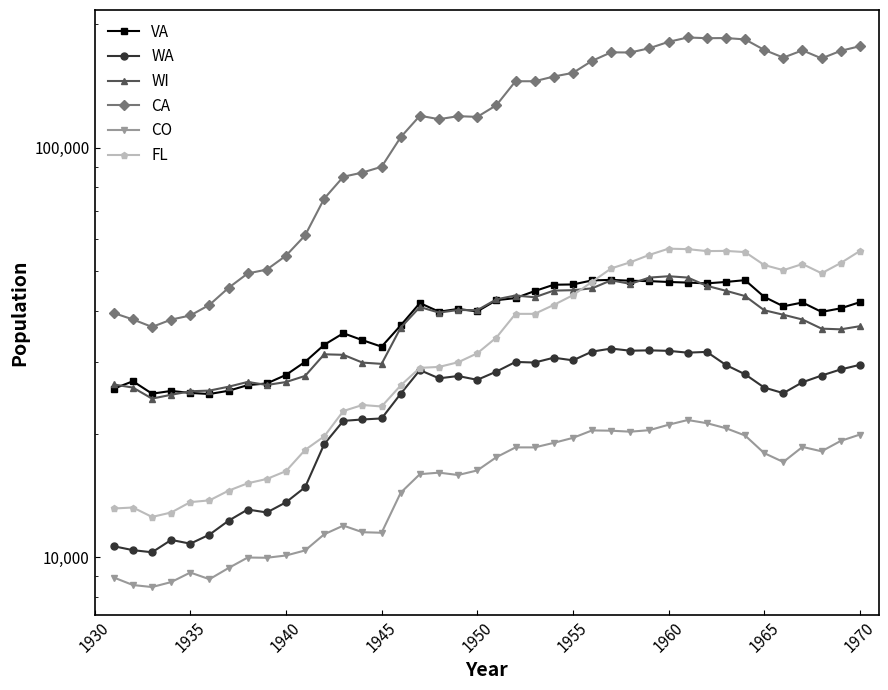

Which series has the largest total across all categories?

CA